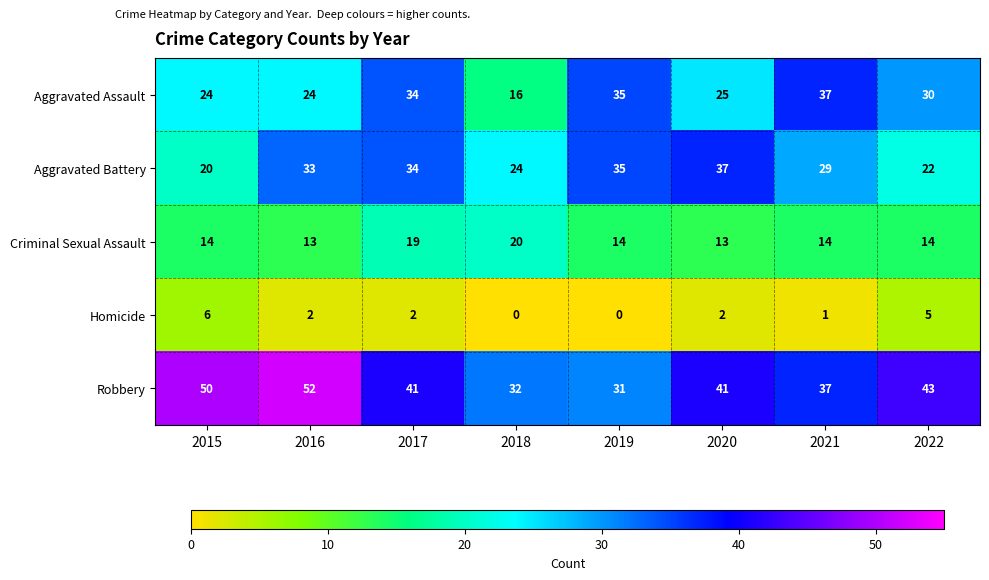

What is the average value of the Robbery series?

41